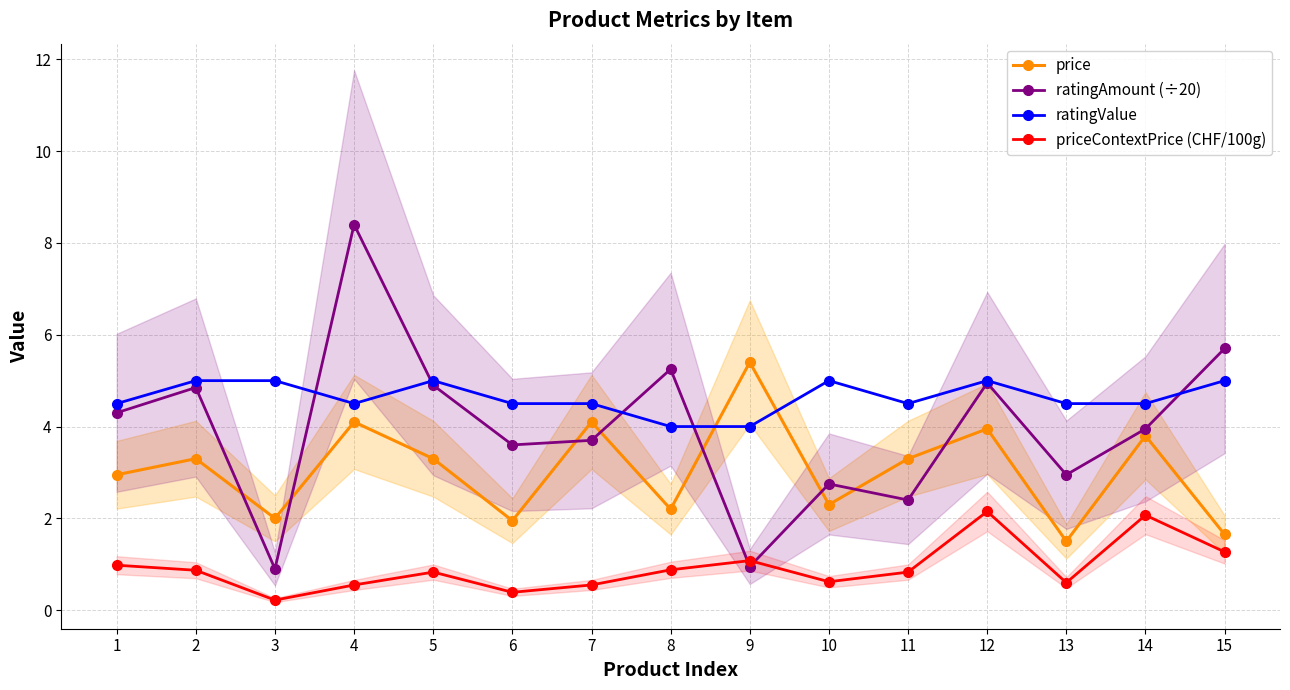

Which series has the widest spread of values?

ratingAmount (÷20)